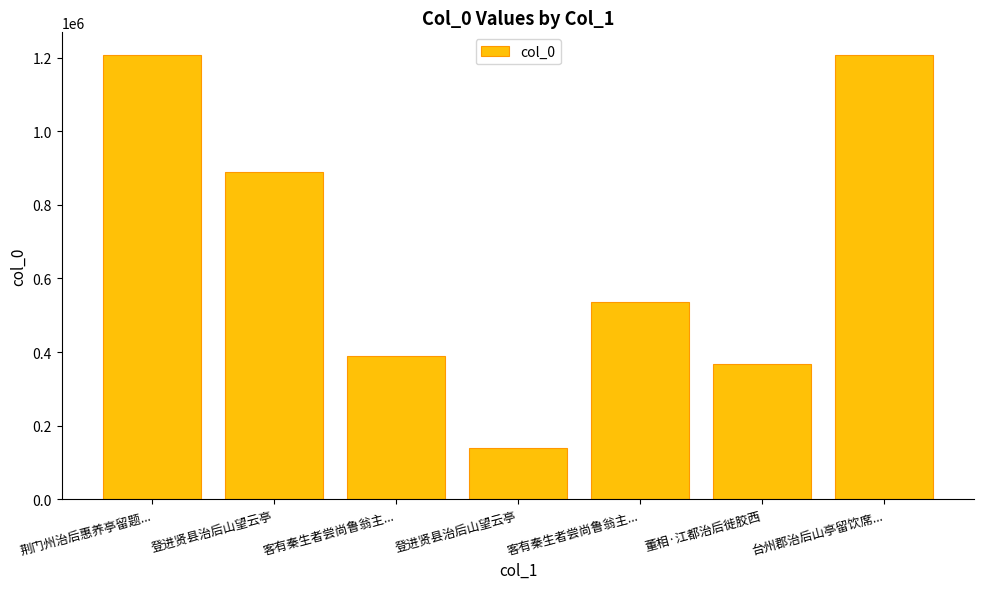

What is the change in value from 荆门州治后惠养亭留题... to 登进贤县治后山望云亭?

-319774